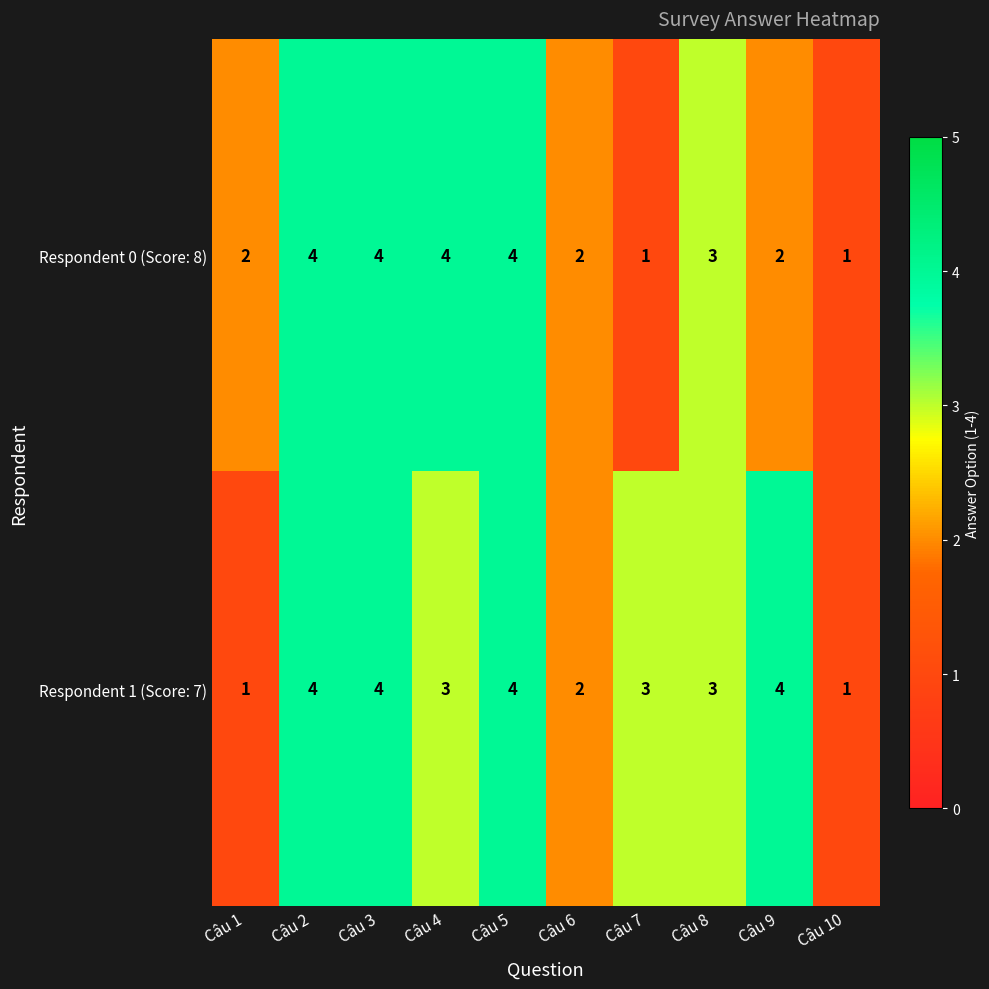

At Câu 1, list the series in order from smallest to largest.

Respondent 1 (Score: 7), Respondent 0 (Score: 8)